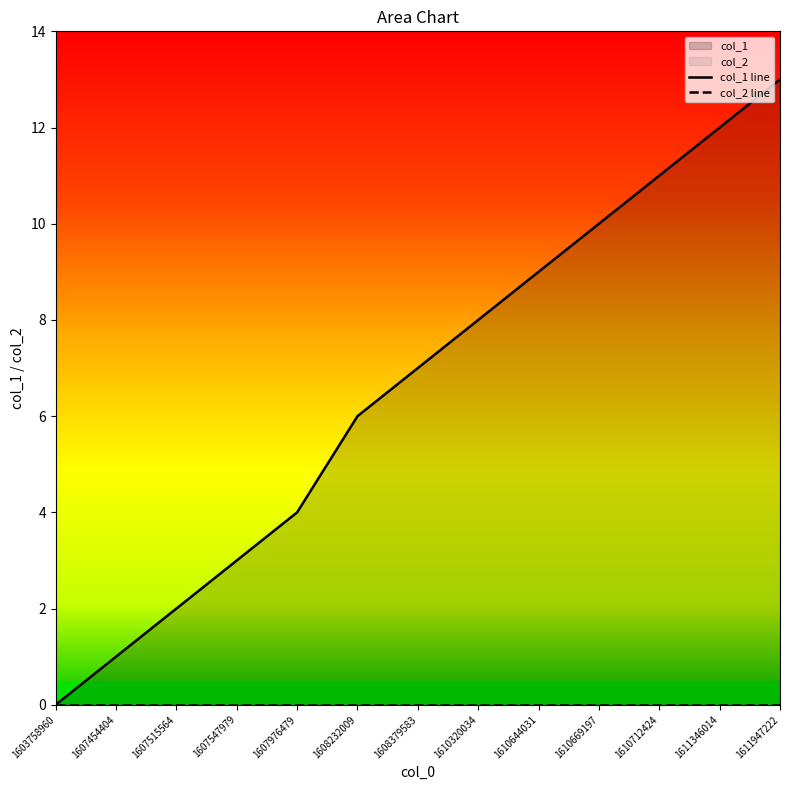

What is the maximum value shown in the chart?

13